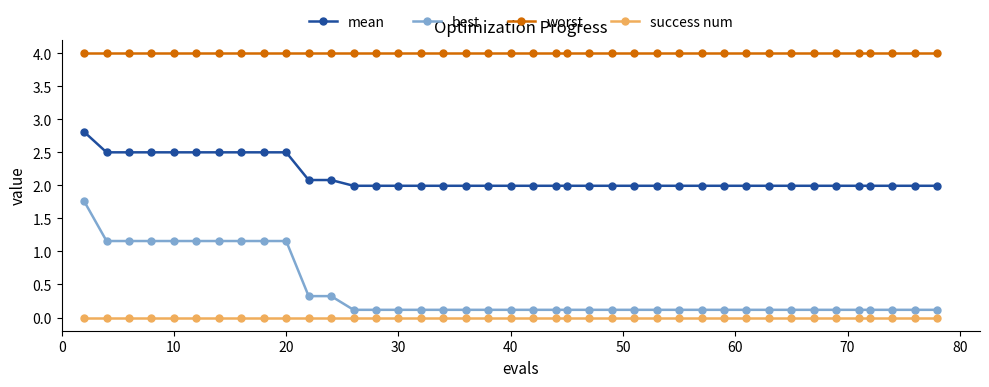

Rank the series by their maximum value, from lowest to highest.

success num, best, mean, worst